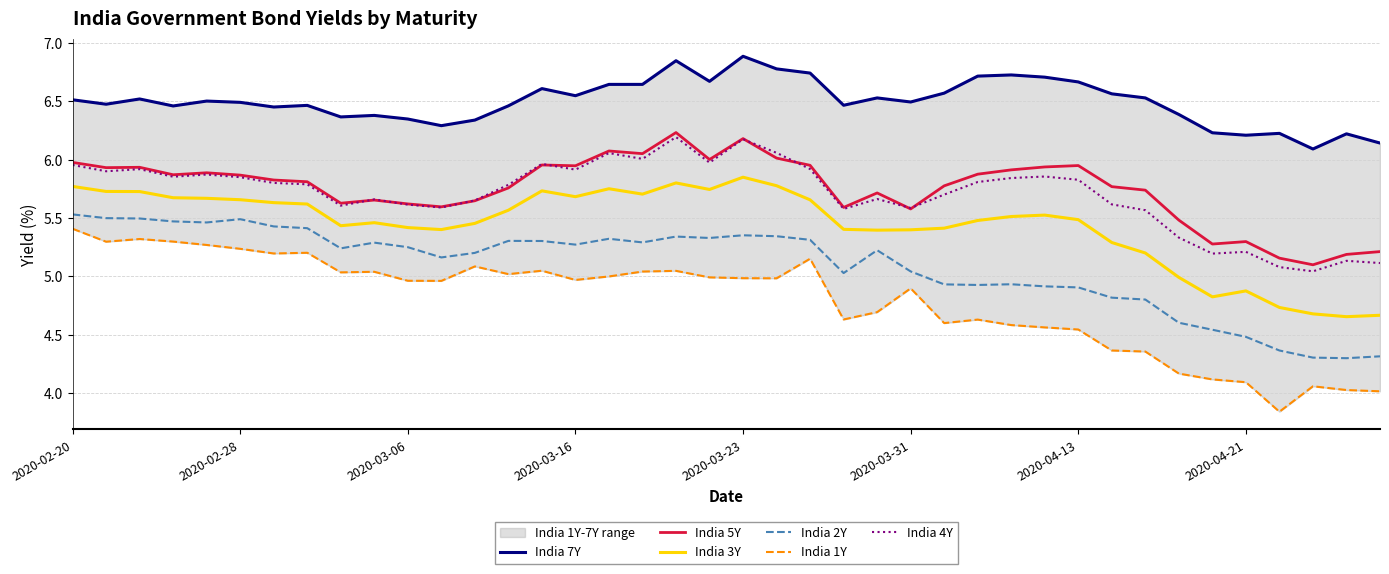

Where does the India 3Y series first go above 5?

2020-02-20